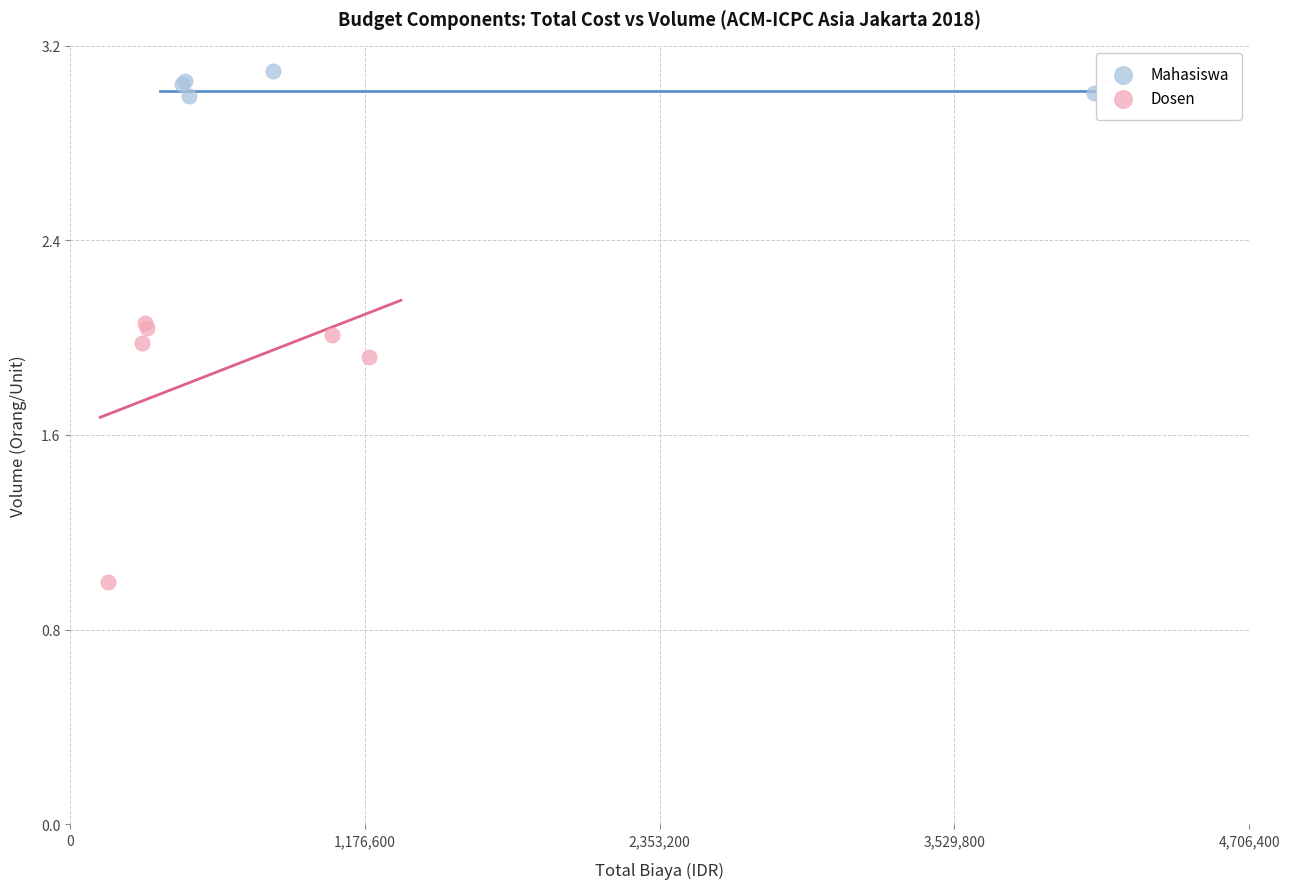

Which series reaches the minimum Y coordinate?

Dosen